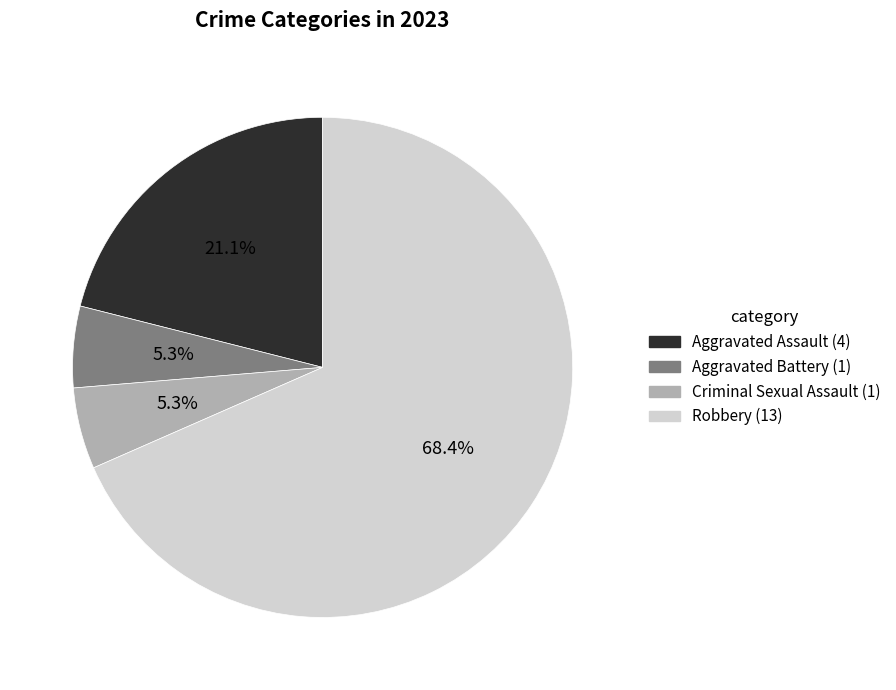

Is there a majority slice in this chart?

Yes